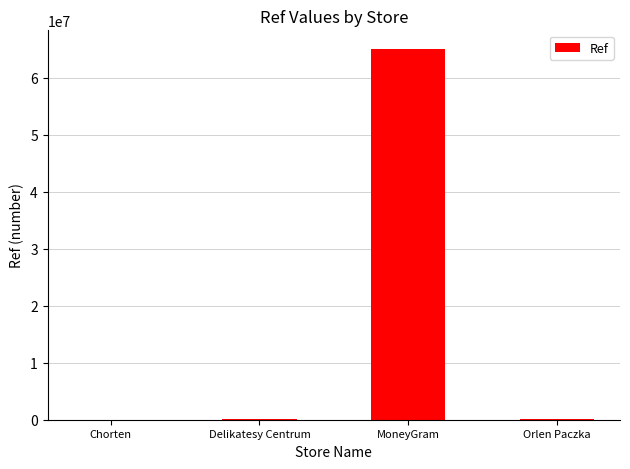

What is the change in value from Chorten to Delikatesy Centrum?

+94972